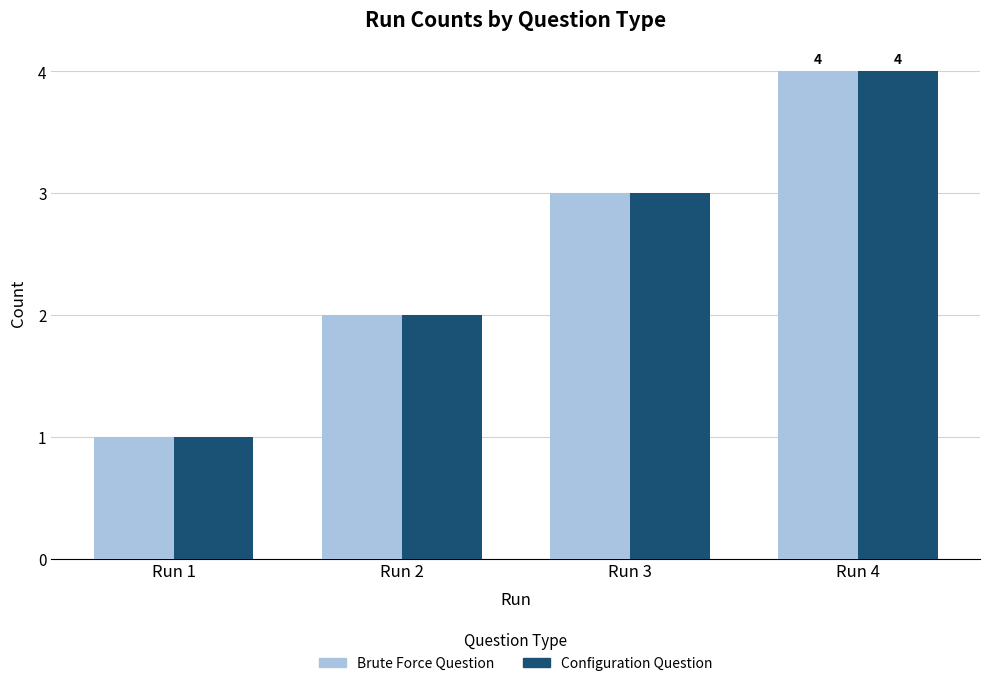

Is it true that Brute Force Question equals 3 at Run 3?

True